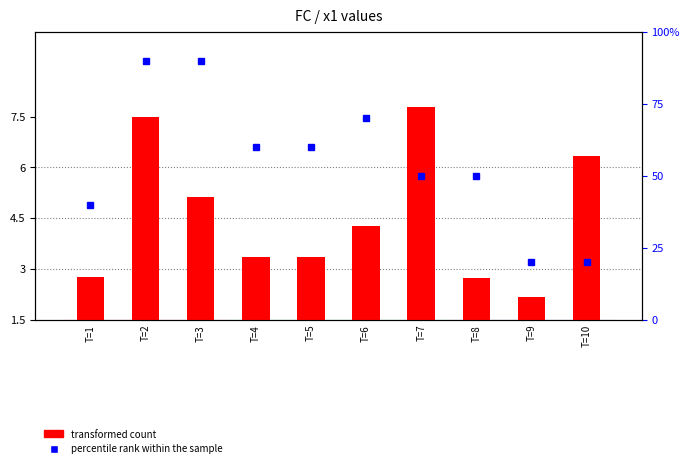

Which has a higher value, T=2 or T=3?

T=2